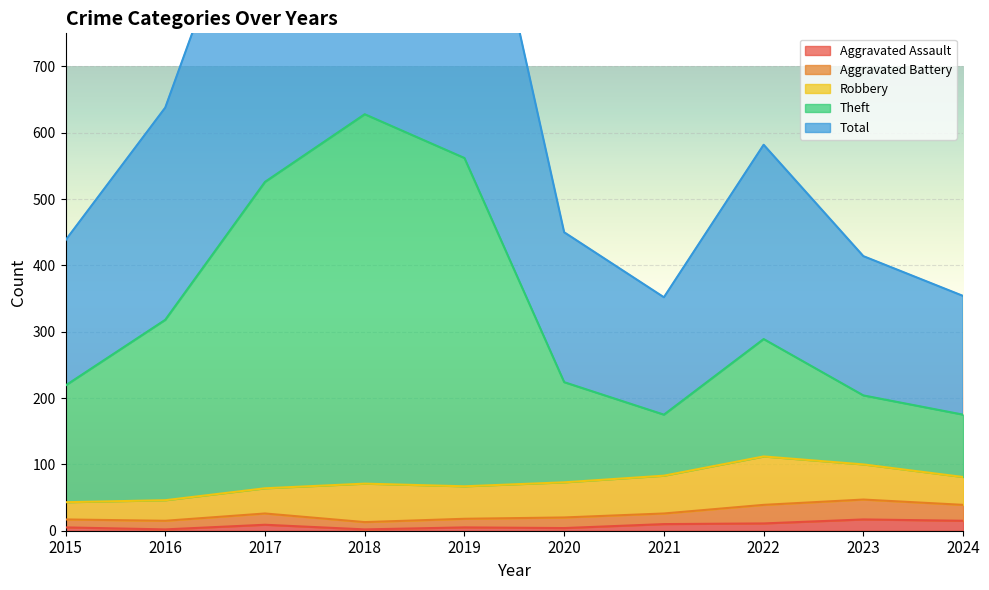

Which series has the largest range (max minus min)?

Total